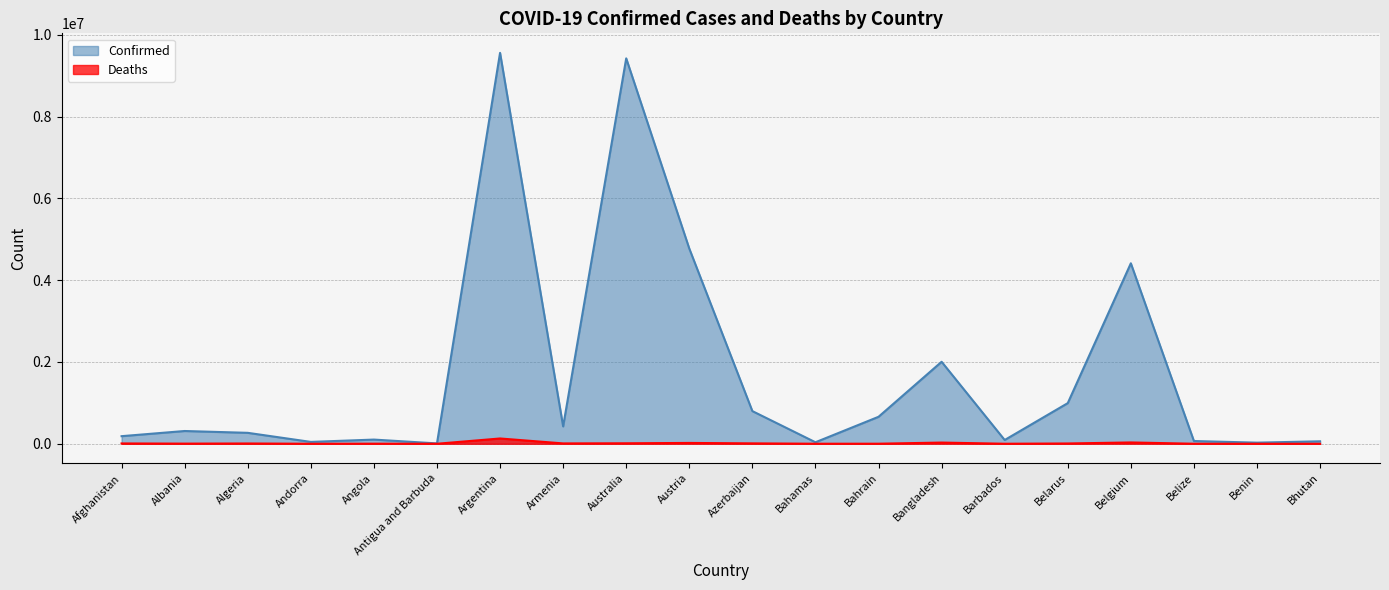

Is the value of Deaths at Bhutan greater than the value of Confirmed at Belarus?

No